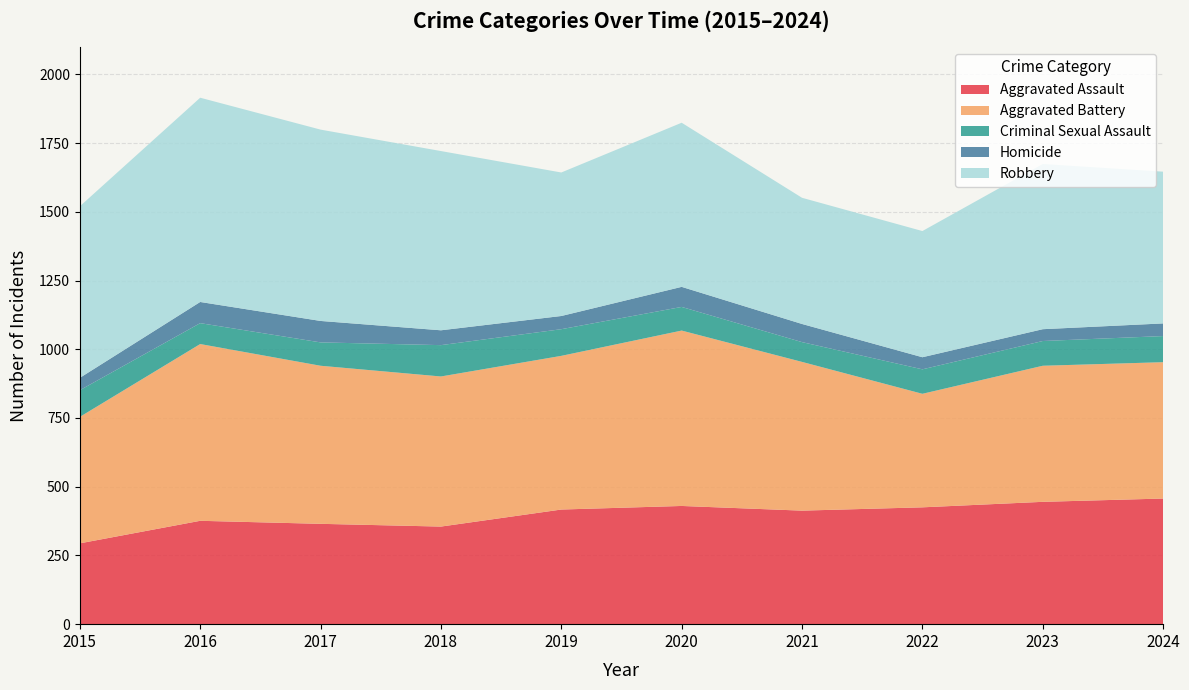

Reading left to right, list all the values displayed in this chart.

Aggravated Assault: 294	376	365	355	417	430	413	425	445	457
Aggravated Battery: 460	643	575	546	559	638	541	413	495	496
Criminal Sexual Assault: 97	76	85	114	97	86	72	89	90	95
Homicide: 45	77	78	54	48	73	66	44	43	46
Robbery: 624	743	696	652	522	597	459	459	601	552